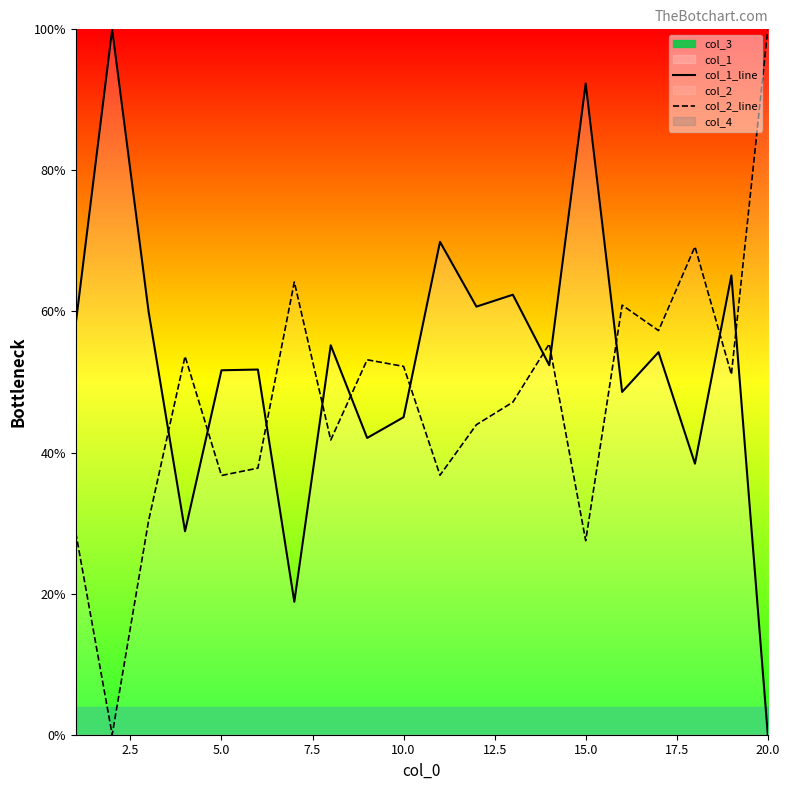

True or false: col_1_line has a value of 0.0 at 20.0.

True